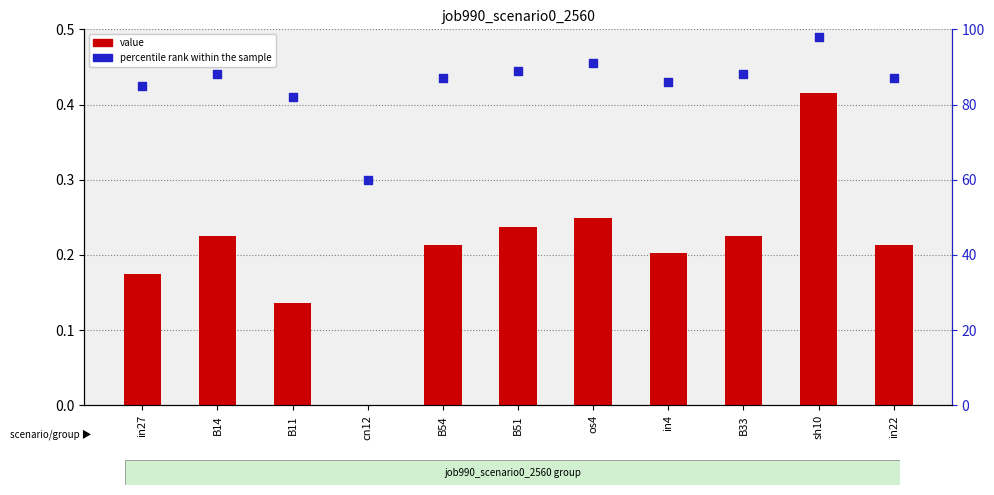

Which series reaches the minimum Y coordinate?

job990_scenario0_2560